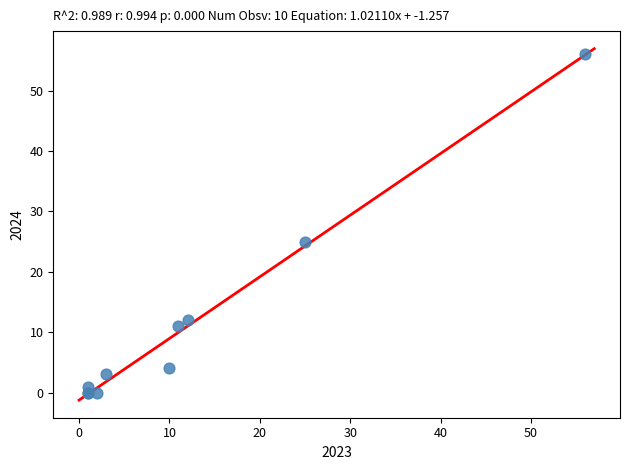

What Y value in the scatter plot is closest to 28?

25